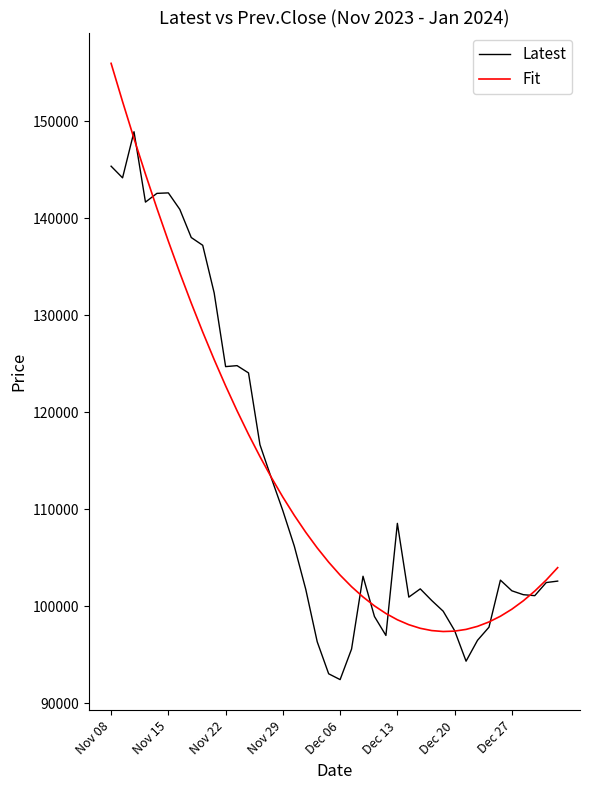

How many lines are shown in the chart?

2